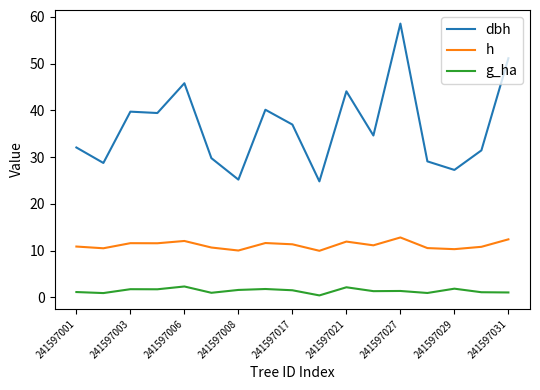

True or false: g_ha and dbh intersect in this chart.

False